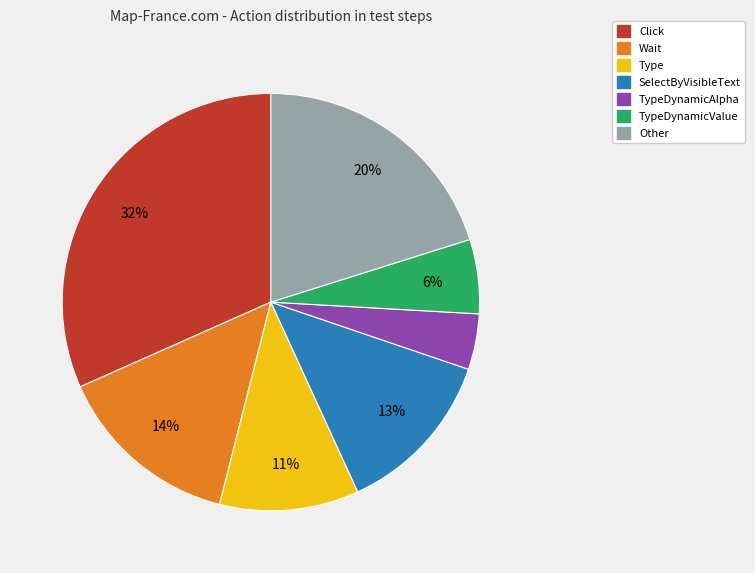

Is there a majority slice in this chart?

No